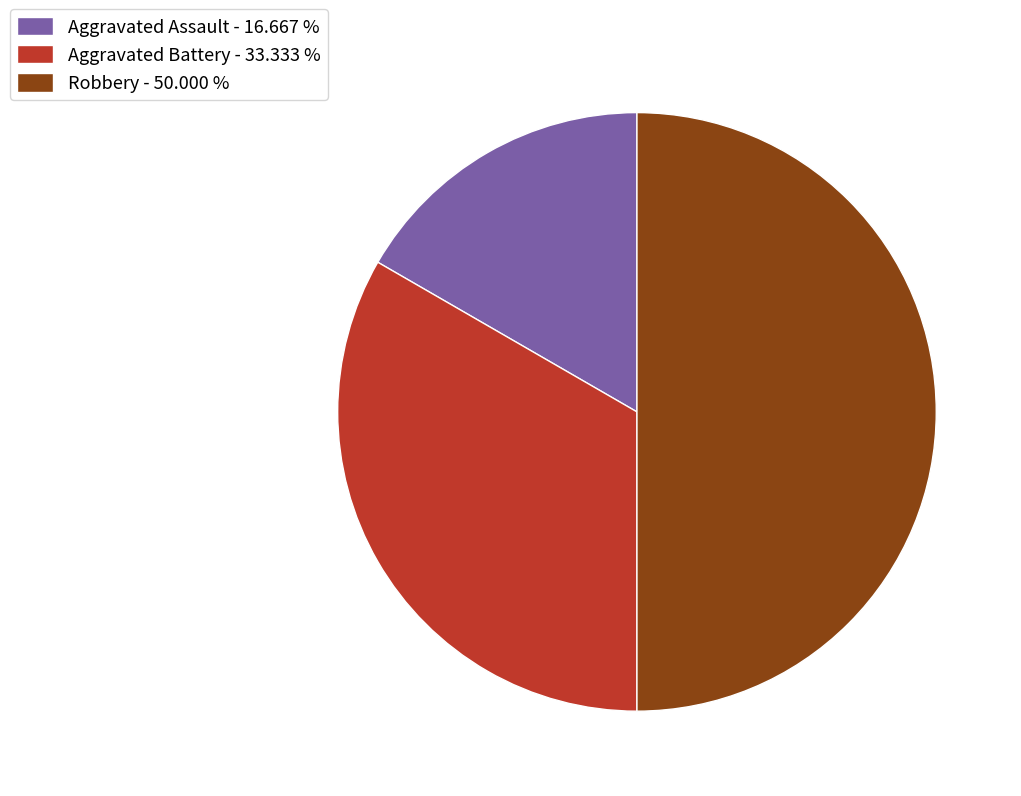

Between Aggravated Assault and Aggravated Battery, which is larger?

Aggravated Battery